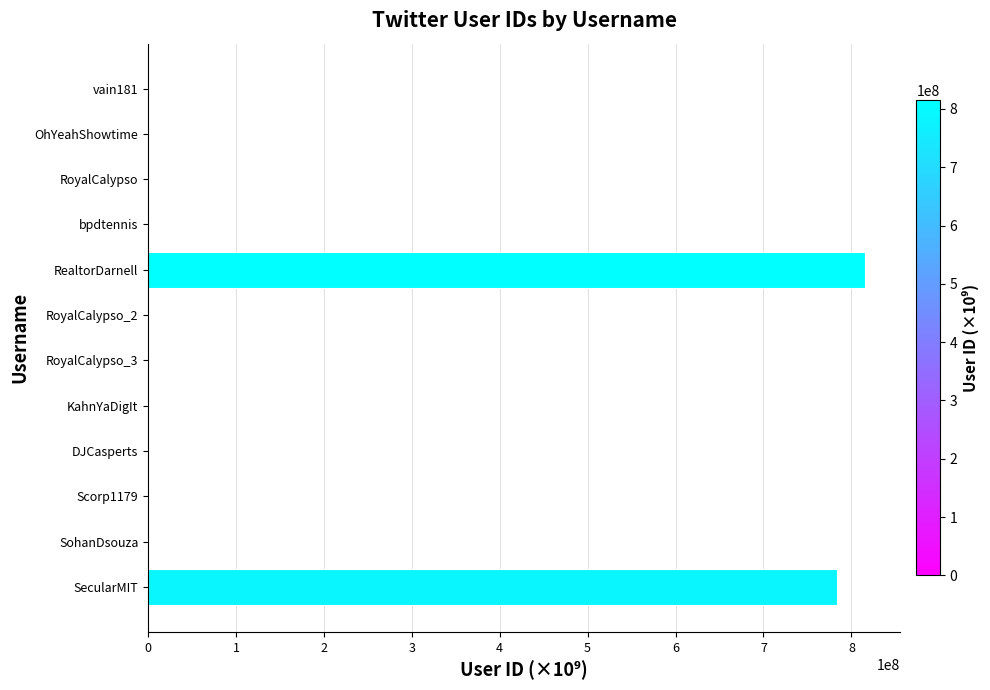

Count the number of categories in the chart.

12